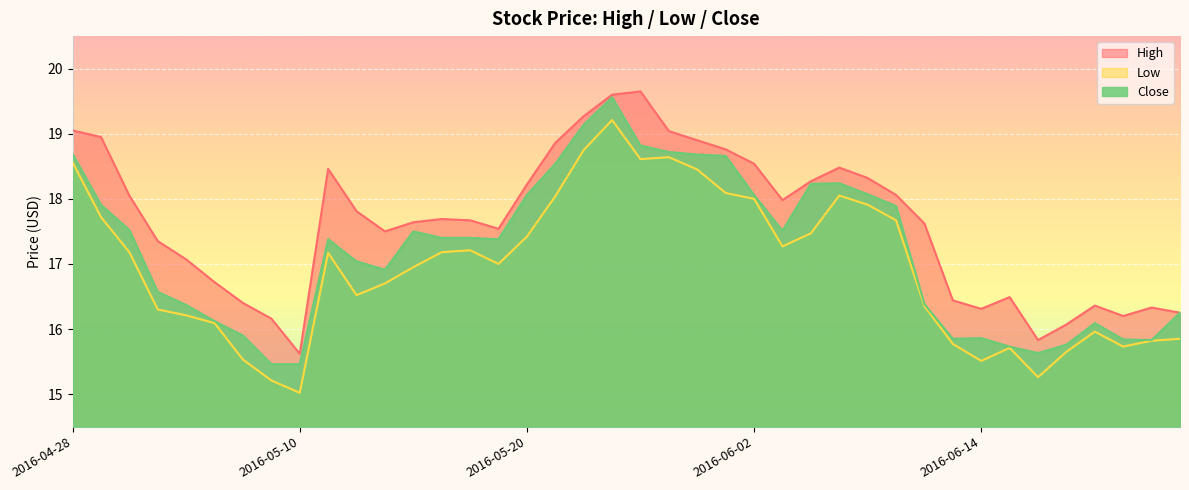

What is the difference between the High values at 2016-05-03 and 2016-05-09?

1.2